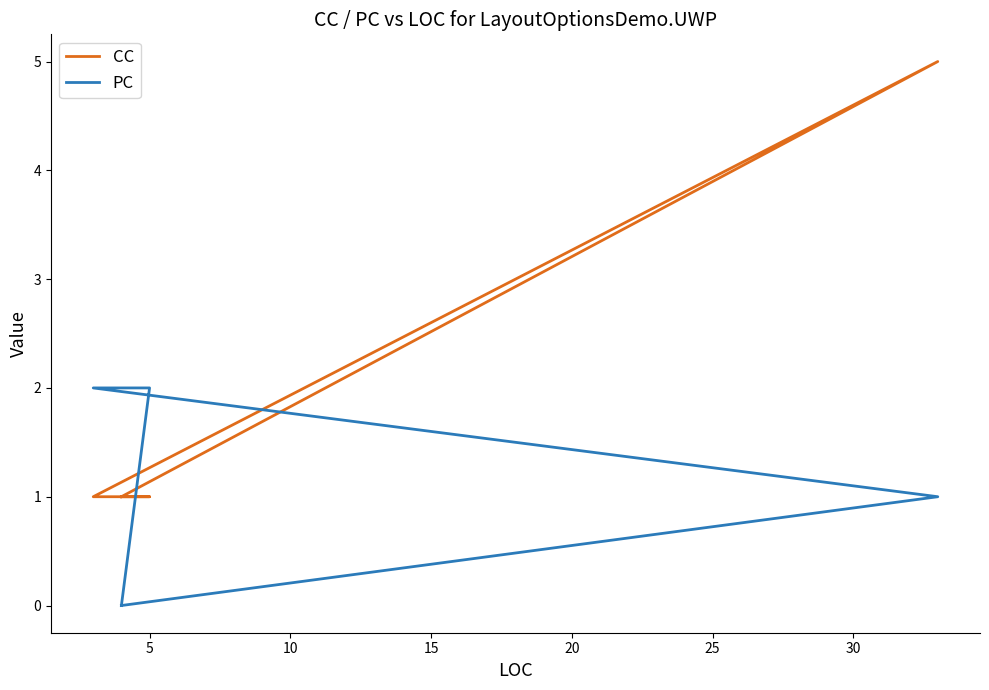

Which series ends up on top after the final intersection of PC and CC?

CC